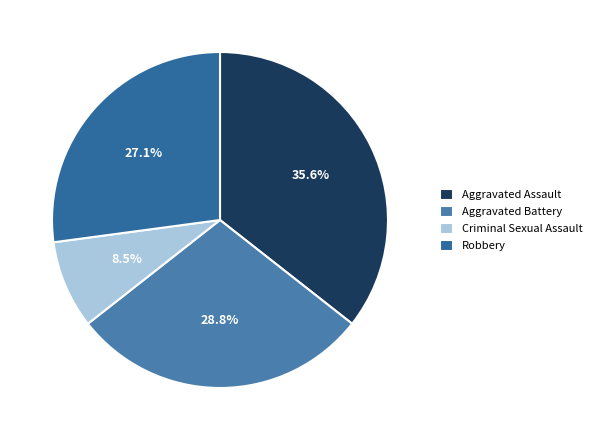

What is the largest slice in the pie chart?

Aggravated Assault